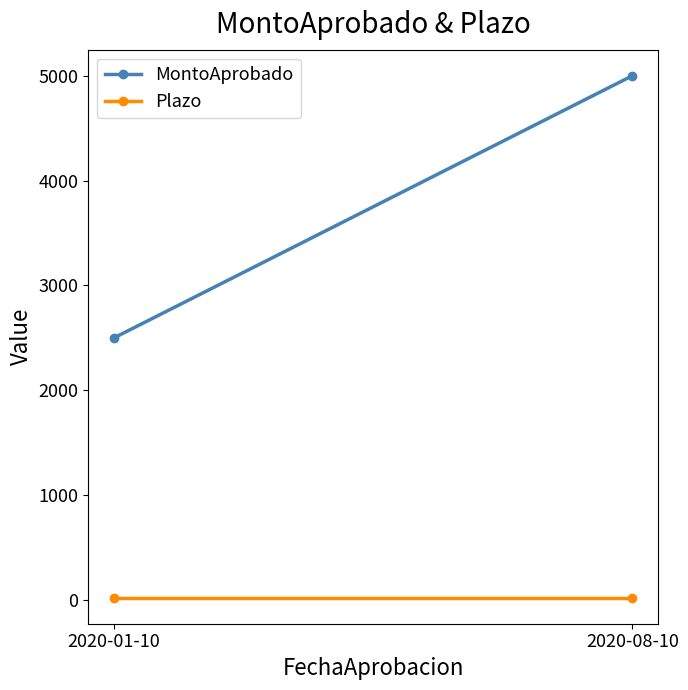

At how many categories does at least one series exceed 1034?

2